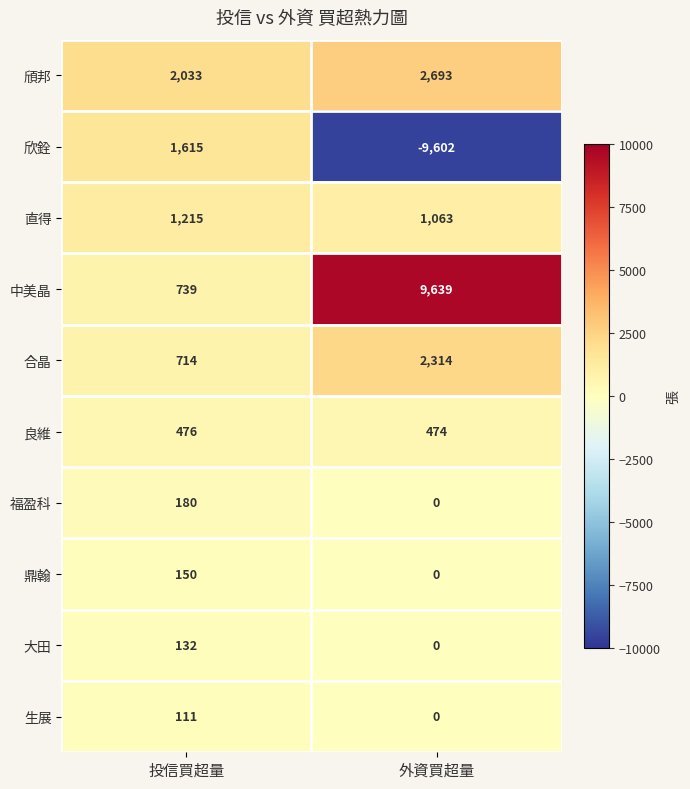

At which category does the chart reach its peak across all series?

外資買超量